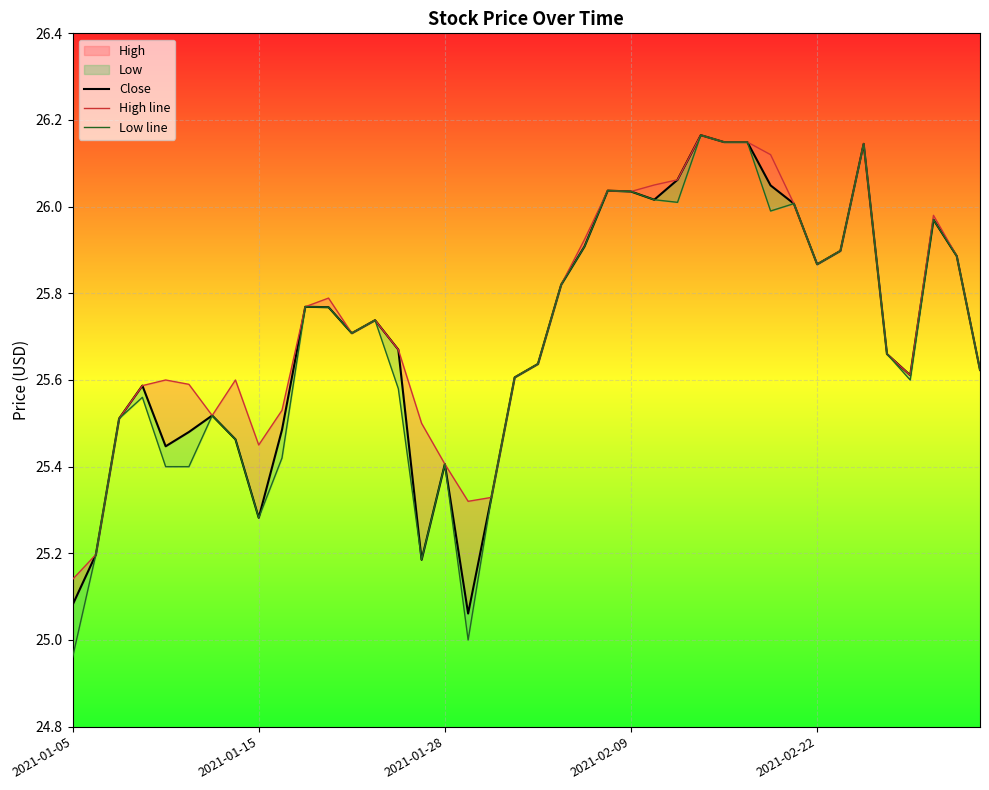

Reading right to left, extract all data points from this chart.

Close: 25.6	25.9	26.0	25.6	25.7	26.1	25.9	25.9	26.0	26.0	26.1	26.1	26.2	26.1	26.0	26.0	26.0	25.9	25.8	25.6	25.6	25.3	25.1	25.4	25.2	25.7	25.7	25.7	25.8	25.8	25.5	25.3	25.5	25.5	25.5	25.4	25.6	25.5	25.2	25.1
High line: 25.6	25.9	26.0	25.6	25.7	26.1	25.9	25.9	26.0	26.1	26.1	26.1	26.2	26.1	26.1	26.0	26.0	25.9	25.8	25.6	25.6	25.3	25.3	25.4	25.5	25.7	25.7	25.7	25.8	25.8	25.5	25.4	25.6	25.5	25.6	25.6	25.6	25.5	25.2	25.1
Low line: 25.6	25.9	26.0	25.6	25.7	26.1	25.9	25.9	26.0	26.0	26.1	26.1	26.2	26.0	26.0	26.0	26.0	25.9	25.8	25.6	25.6	25.3	25.0	25.4	25.2	25.6	25.7	25.7	25.8	25.8	25.4	25.3	25.5	25.5	25.4	25.4	25.6	25.5	25.2	25.0